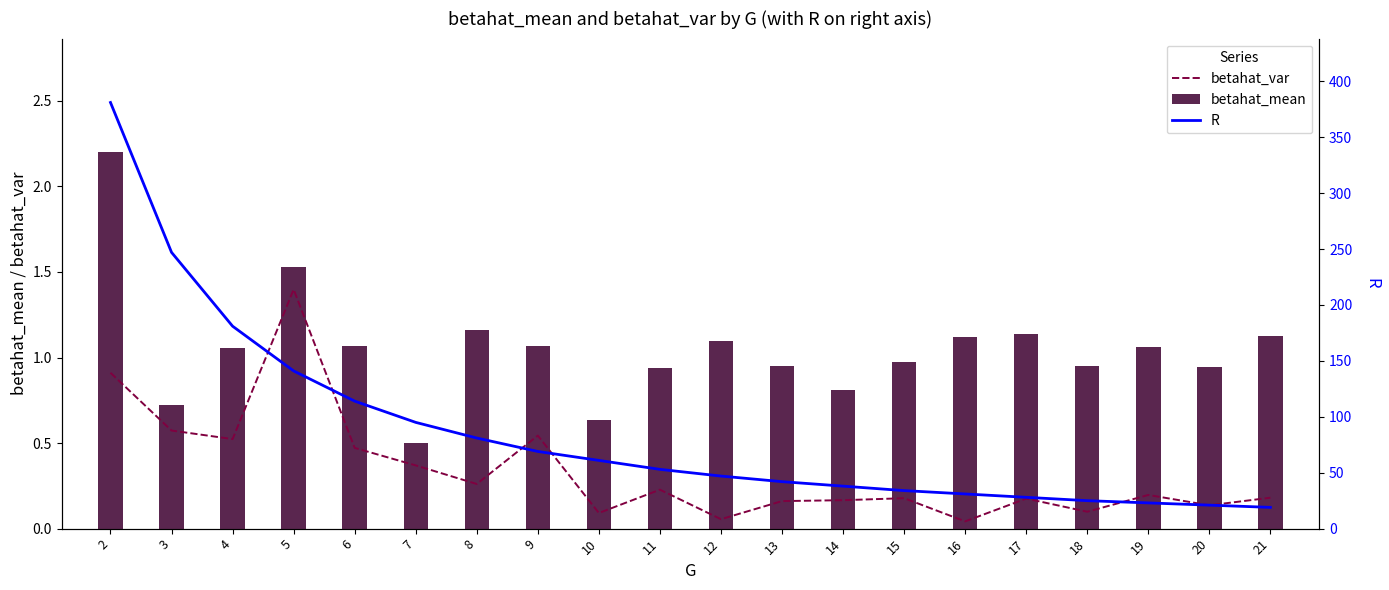

At which label is betahat_mean closest to 1?

15